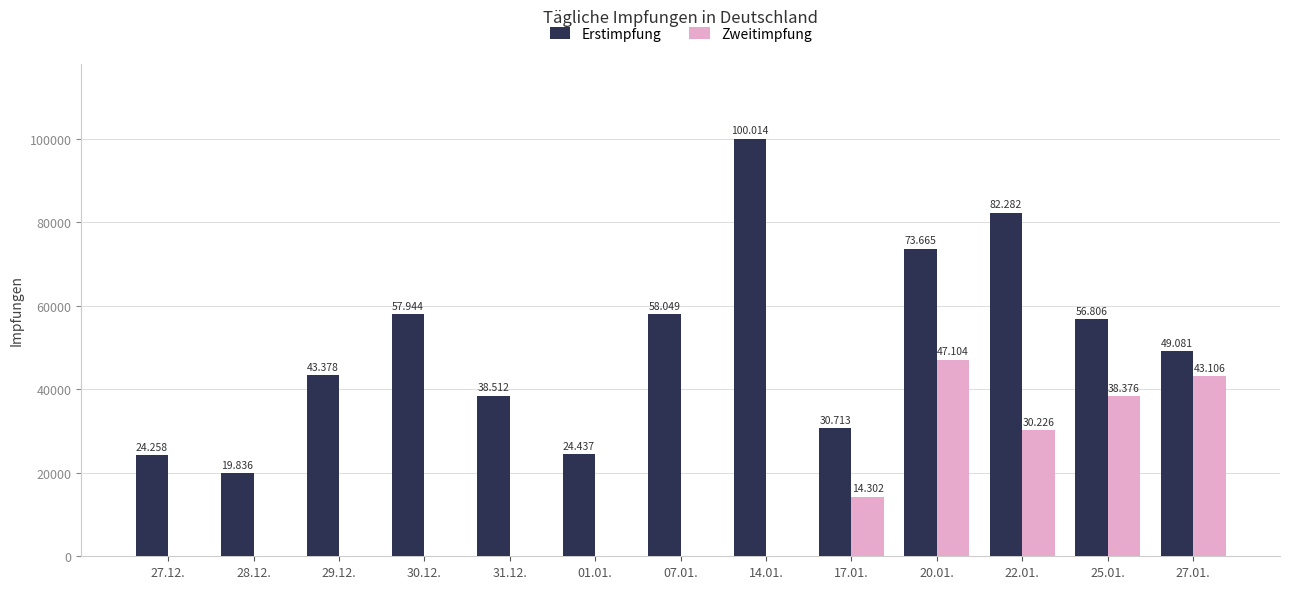

What position from the right is 27.01.?

1